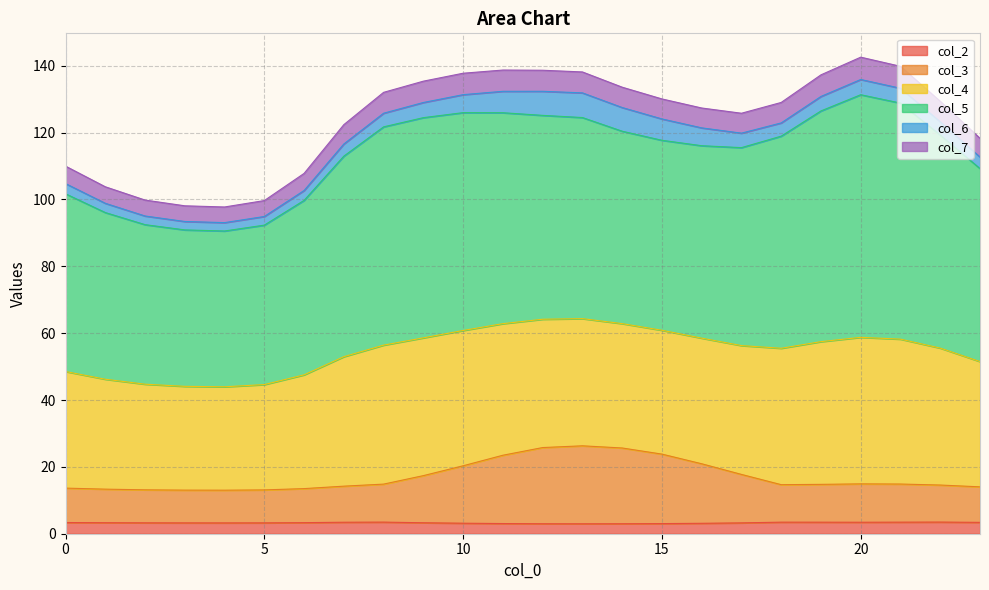

True or false: col_3 has more than 0 interior local peaks.

True